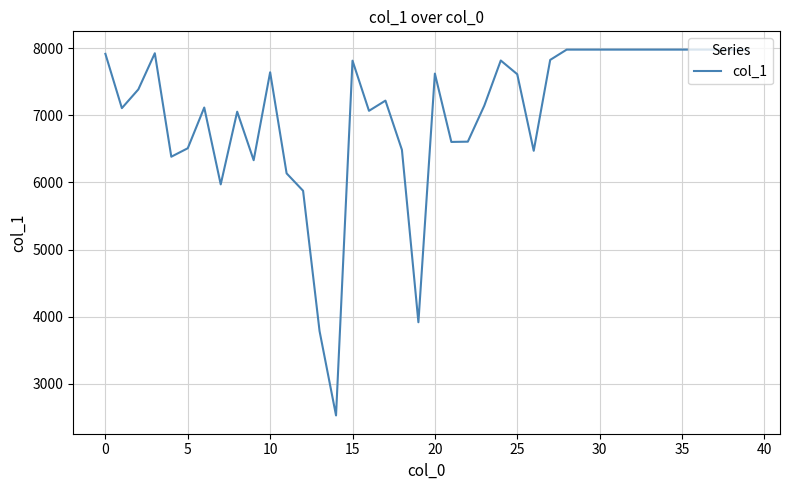

What is the difference between the maximum and minimum values?

5445